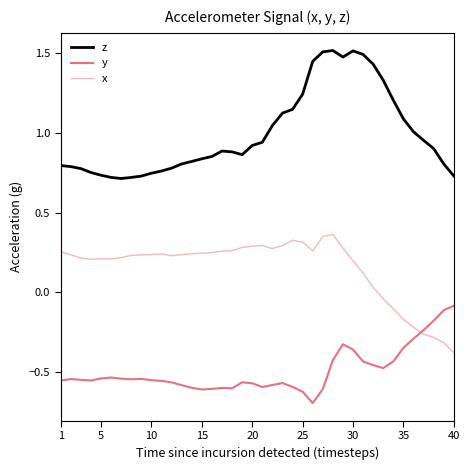

True or false: z and y intersect in this chart.

False